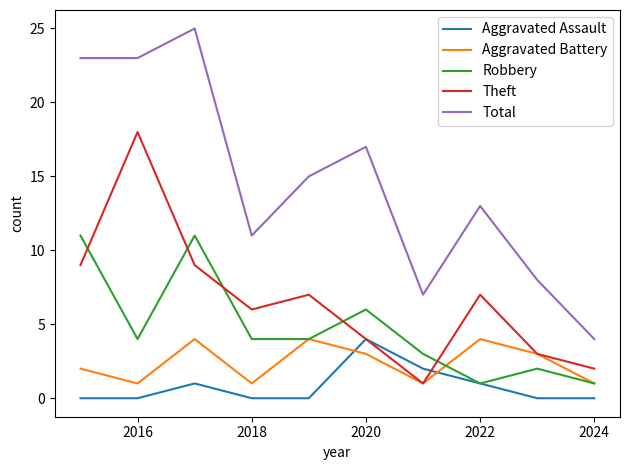

Which series has the widest spread of values?

Total